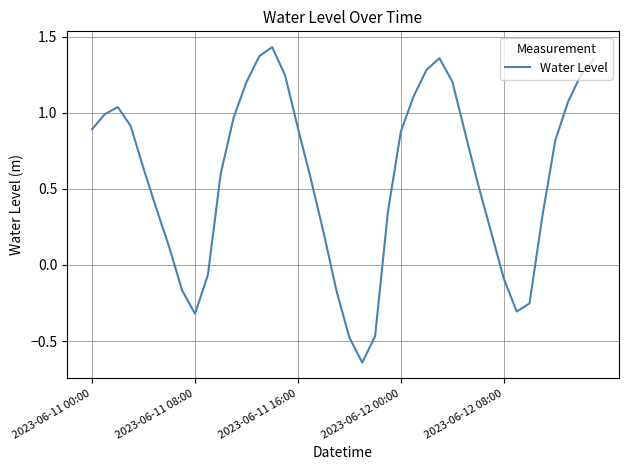

What is the difference between the maximum and minimum values?

2.1